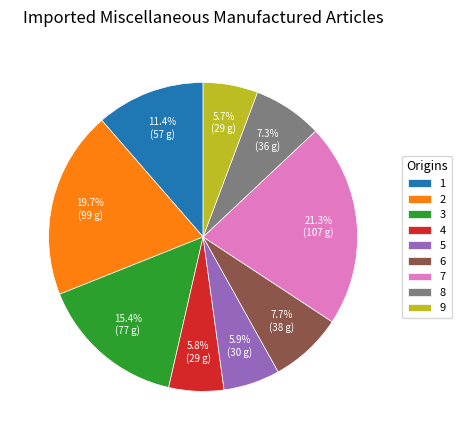

How much of the chart is everything except 8?

92.7%